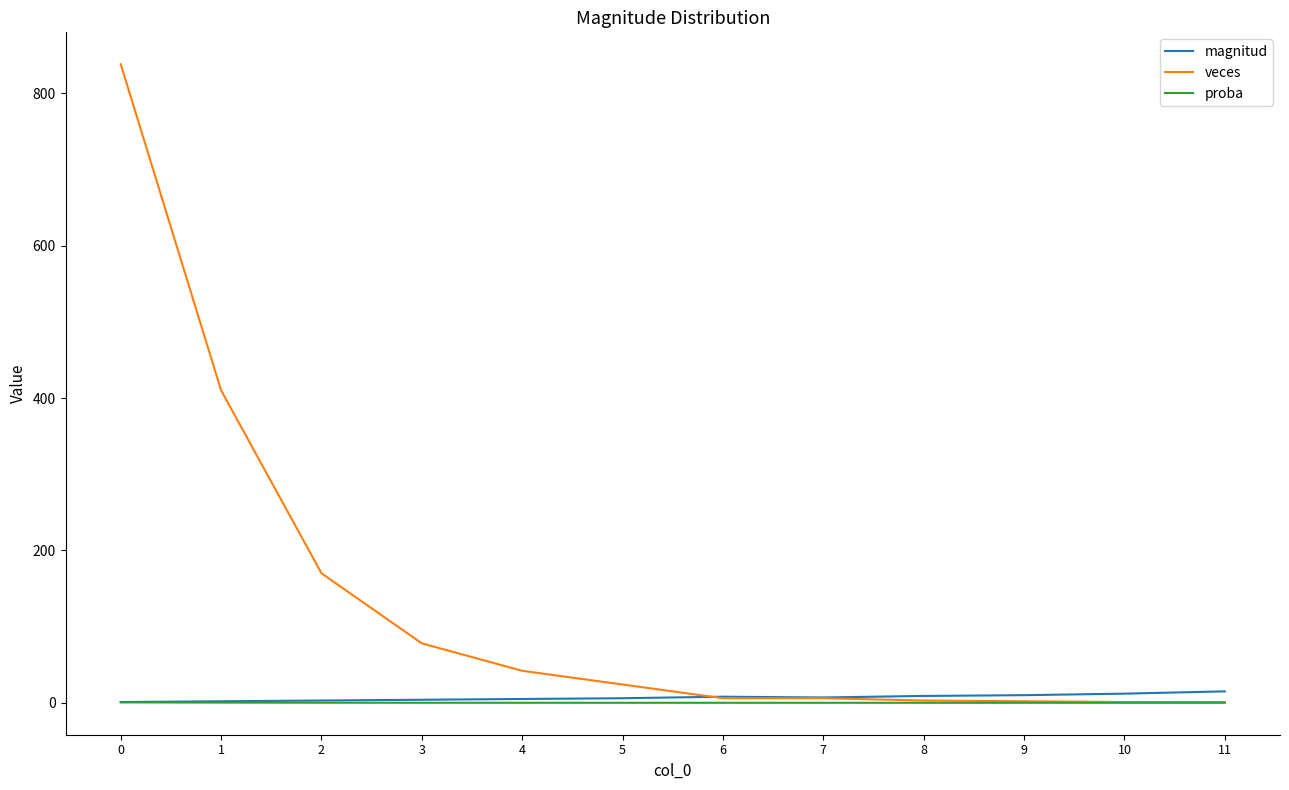

Between 0 and 3, which series saw the biggest shift?

veces